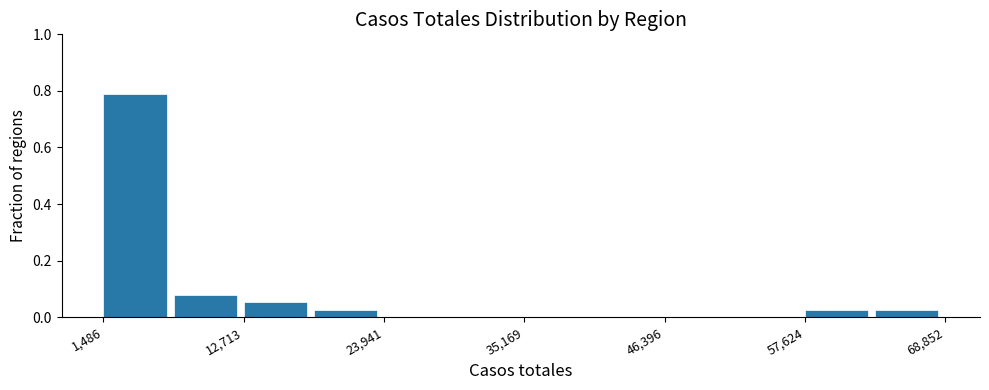

Read against the x-axis, roughly where is the centre of the tallest bar?

4000